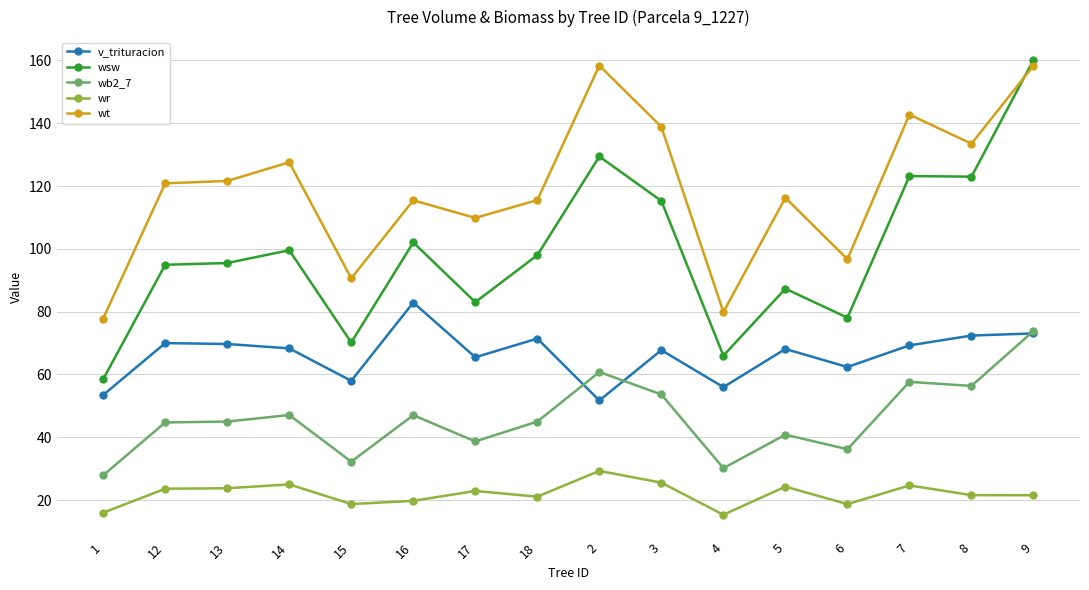

The value of v_trituracion at 4 is 28.6. True or false?

False